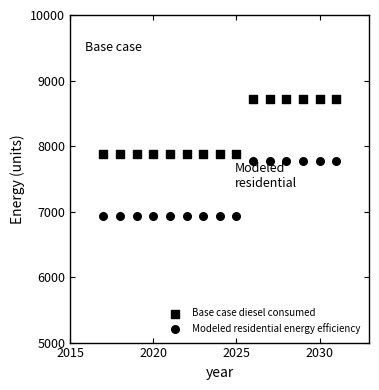

How many data points are displayed?

30